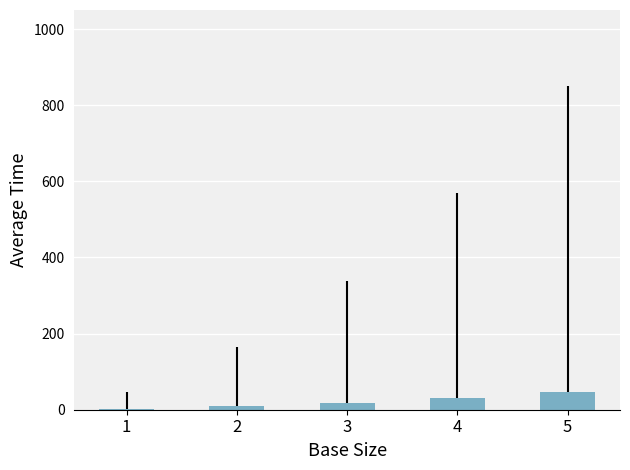

What is the approximate value at 3?

18.1